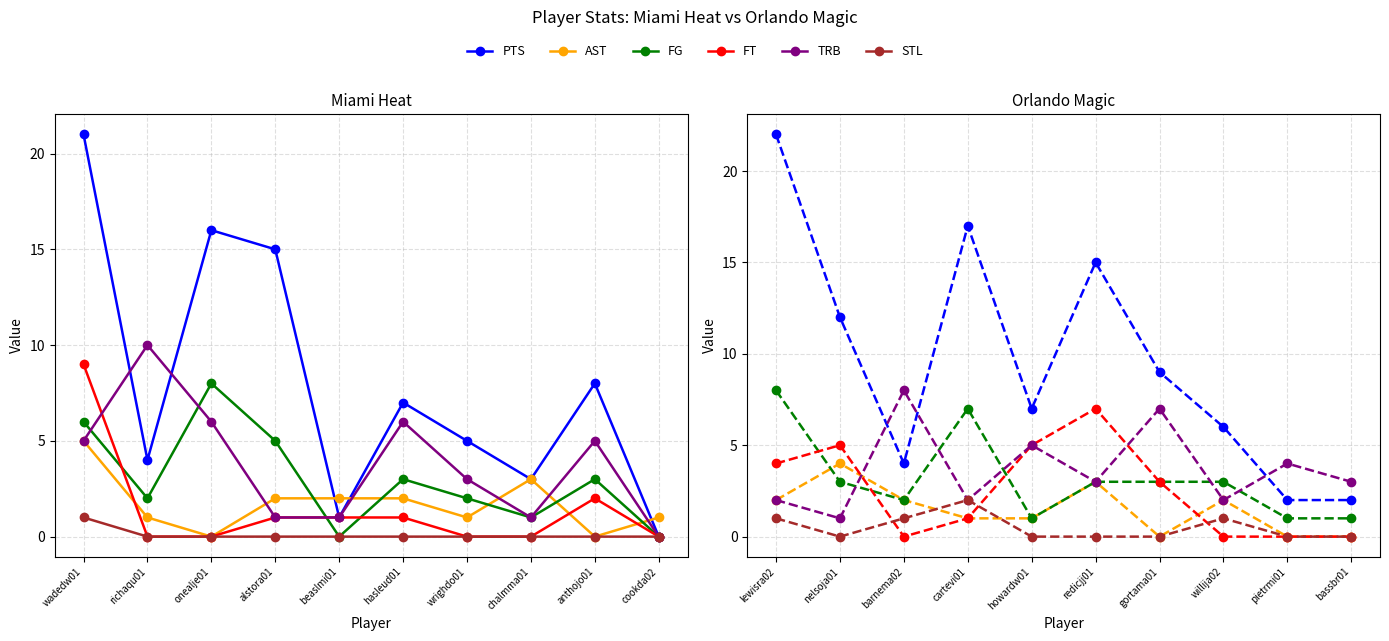

What is the label of the 6th point from the right?

howardw01